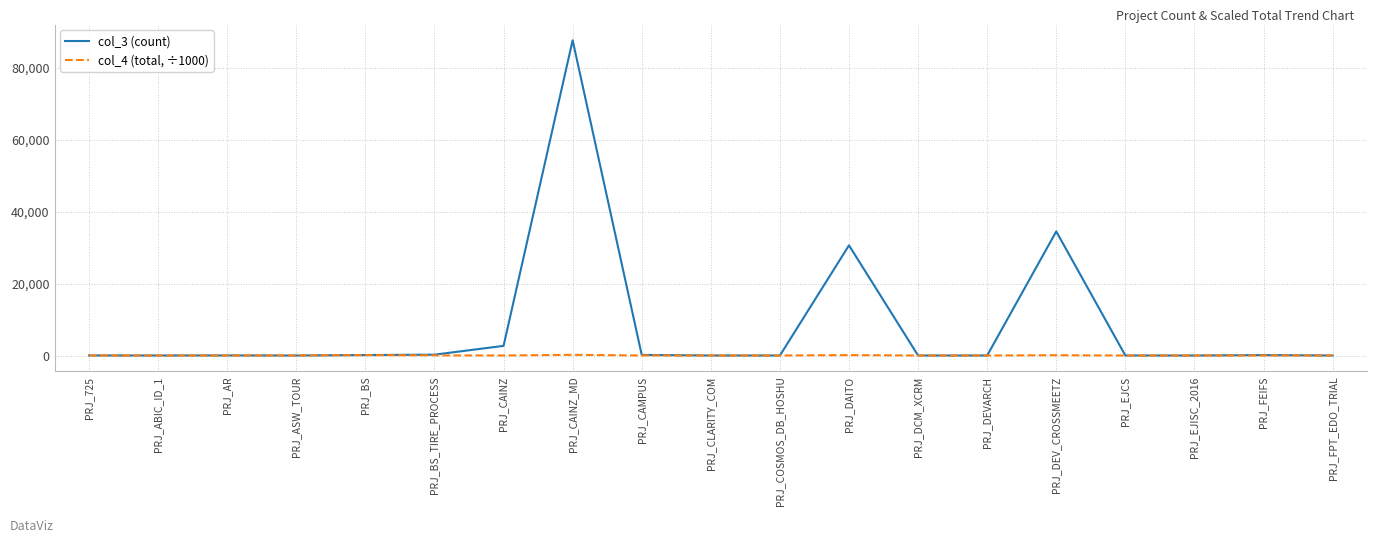

Rank the series by their maximum value, from highest to lowest.

col_3 (count), col_4 (total, ÷1000)